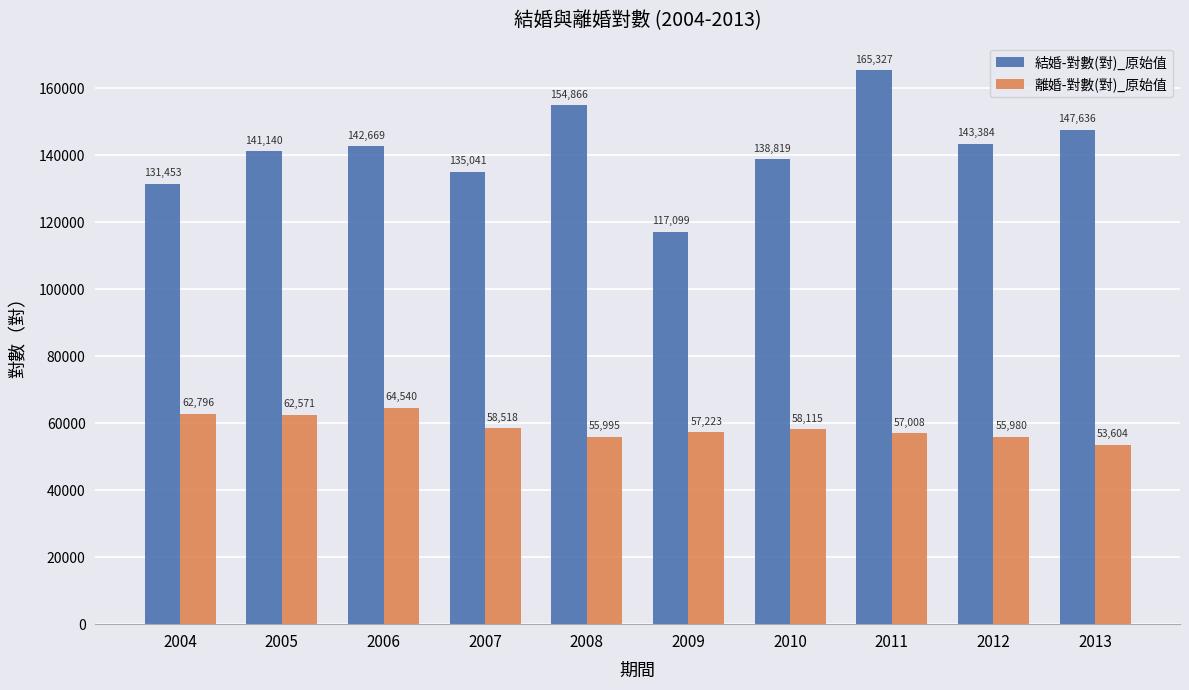

Are the bars grouped side by side (vs. stacked)?

Yes